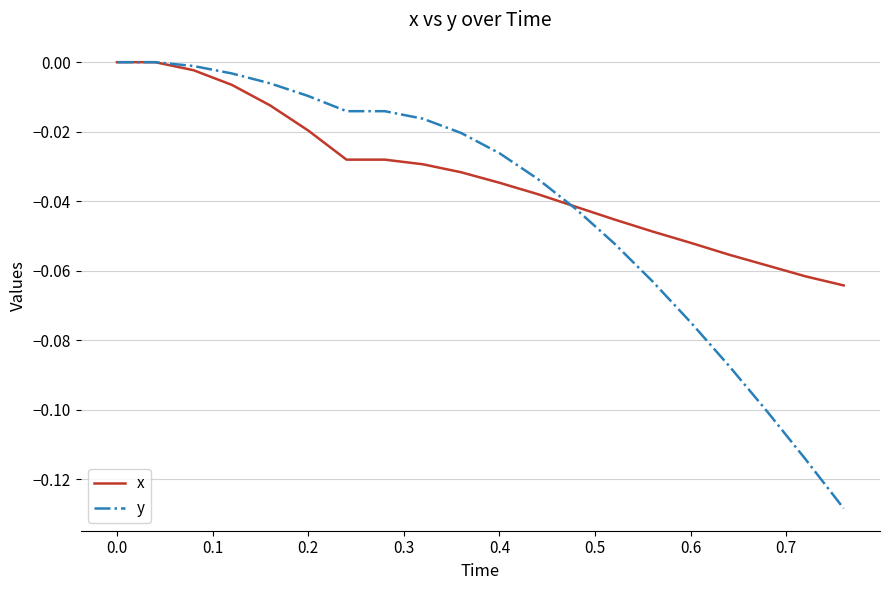

Which series has the largest total across all categories?

x